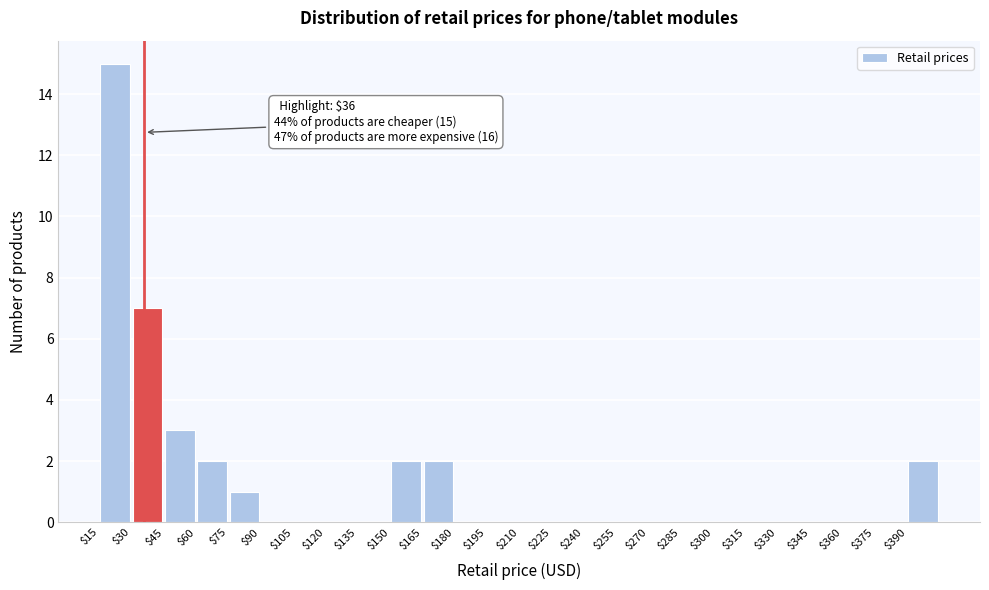

Which range on the x-axis has the tallest bar?

15 to 30